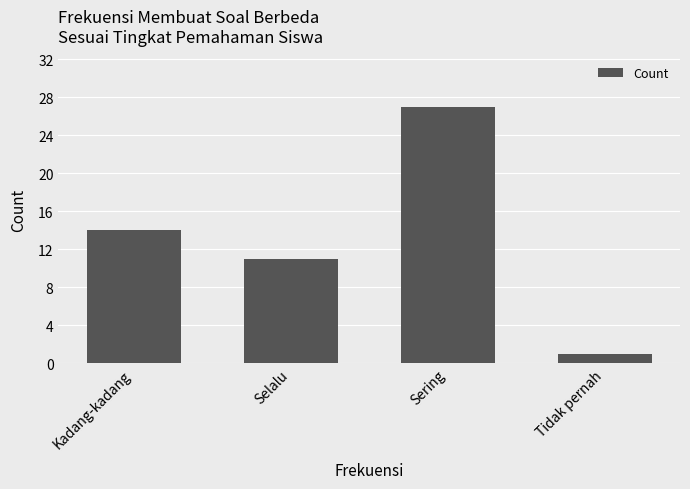

What is the ratio of the value at Sering to the value at Kadang-kadang?

1.9